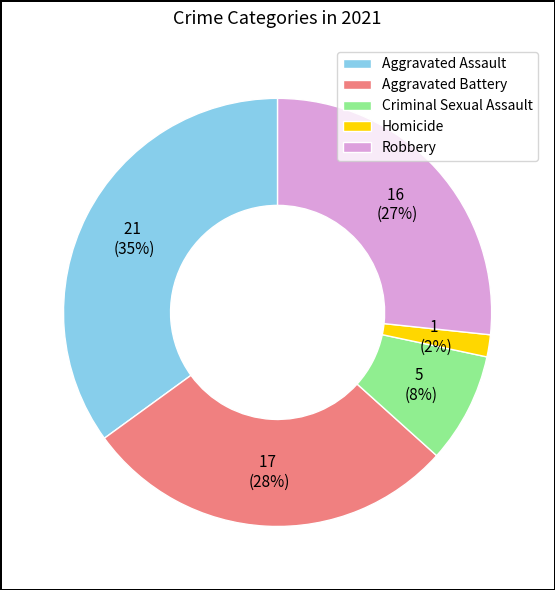

Which has a higher value, Aggravated Assault or Aggravated Battery?

Aggravated Assault